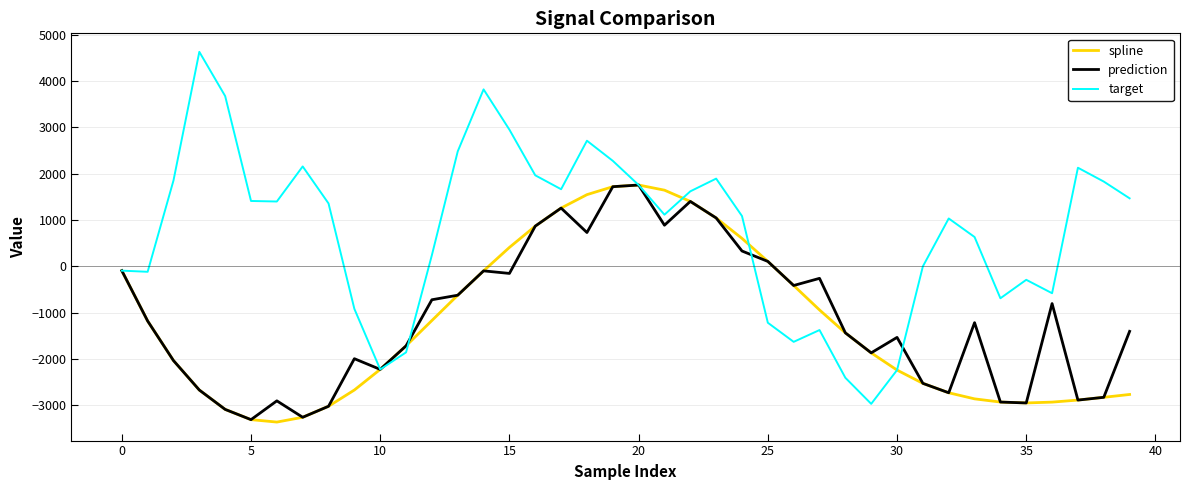

What is the minimum value for prediction?

-3310.9